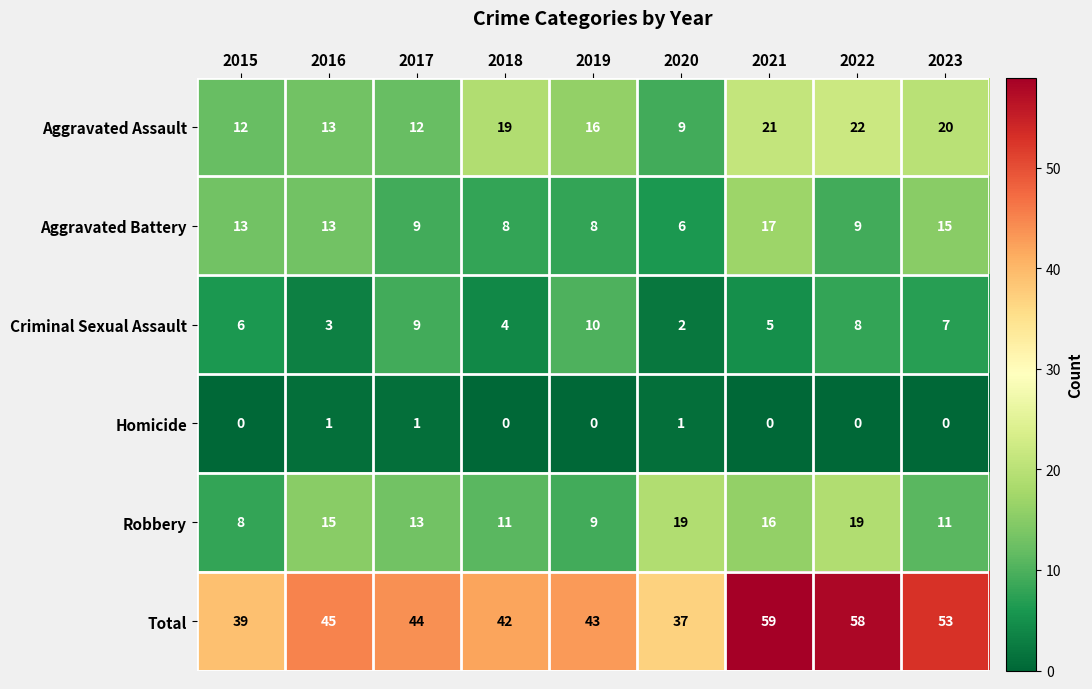

What is the maximum value for Robbery?

19